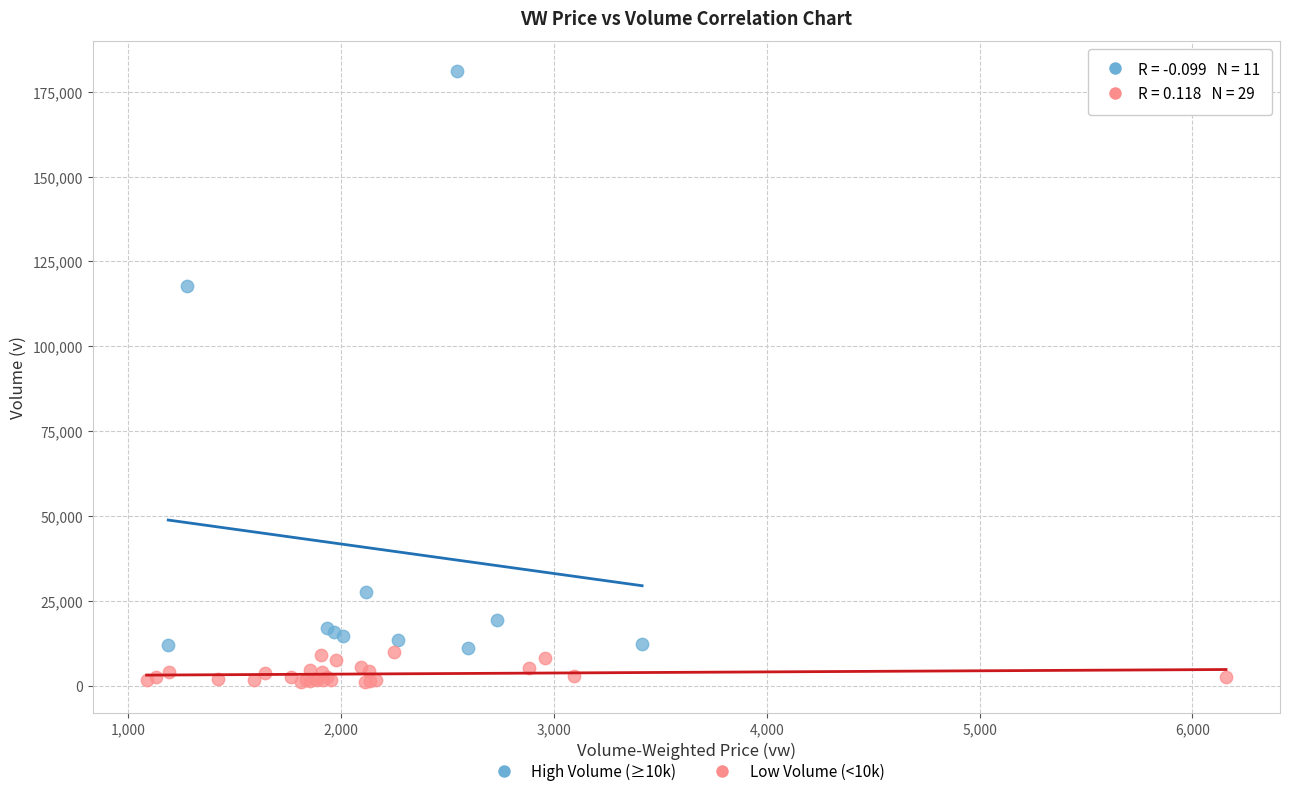

Which series contains the highest Y value?

High Volume (≥10k)